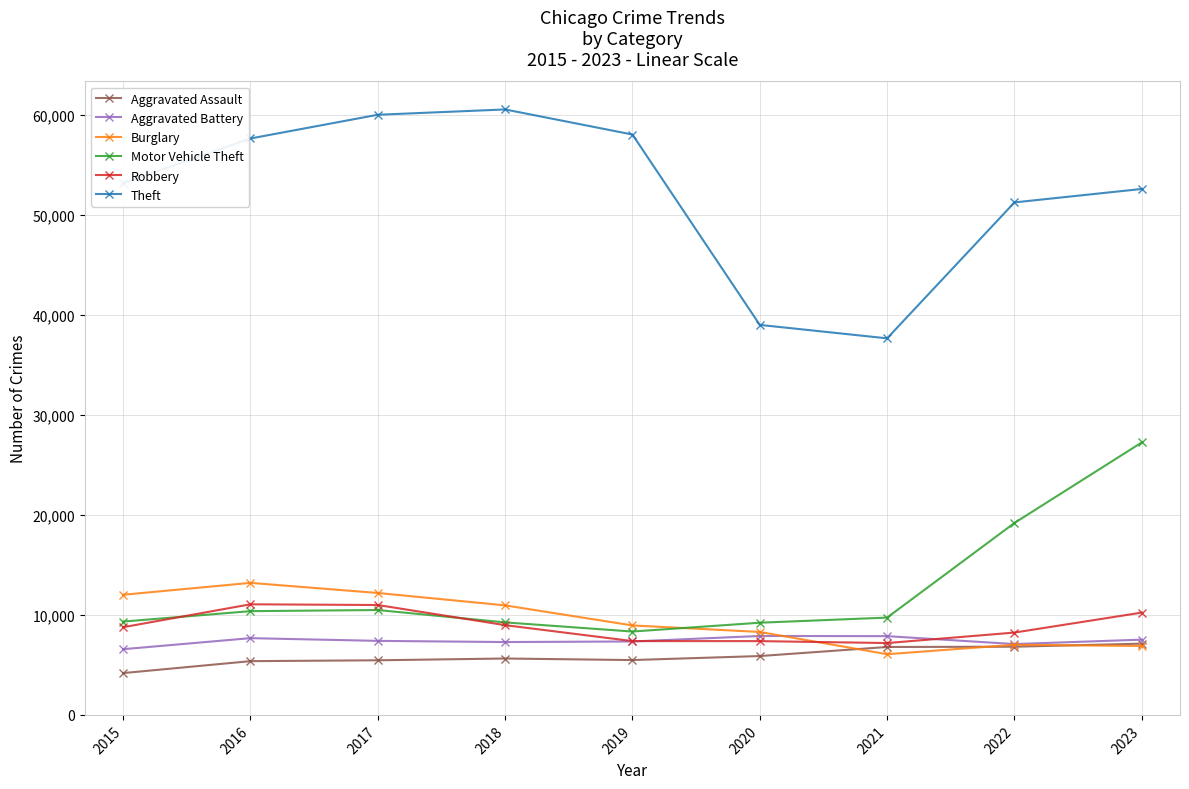

In Motor Vehicle Theft, how many points are higher than both neighbors (excluding endpoints)?

1